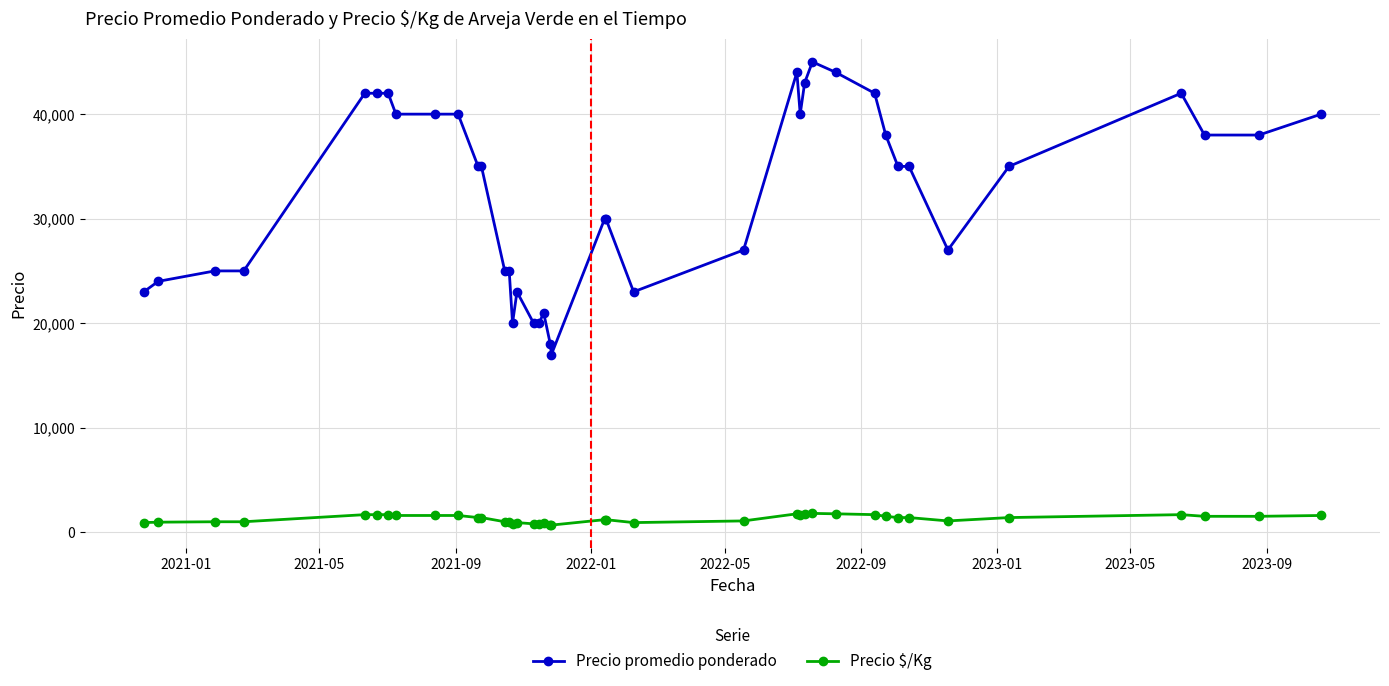

What is the value of the Precio promedio ponderado point at the 12th from the left?

35000